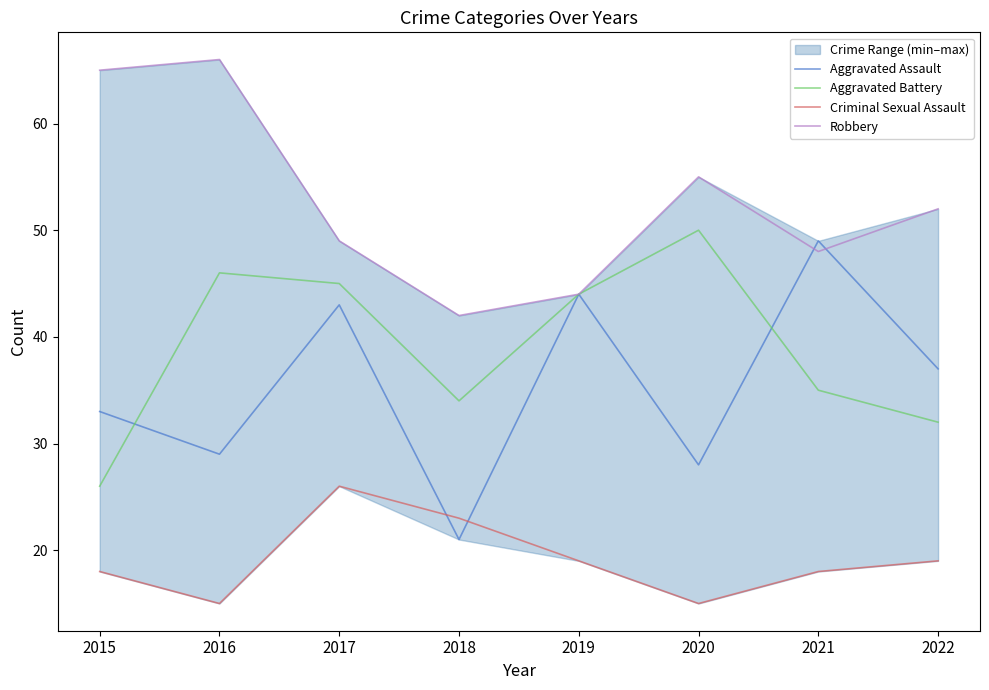

Which series has the largest total across all categories?

Robbery